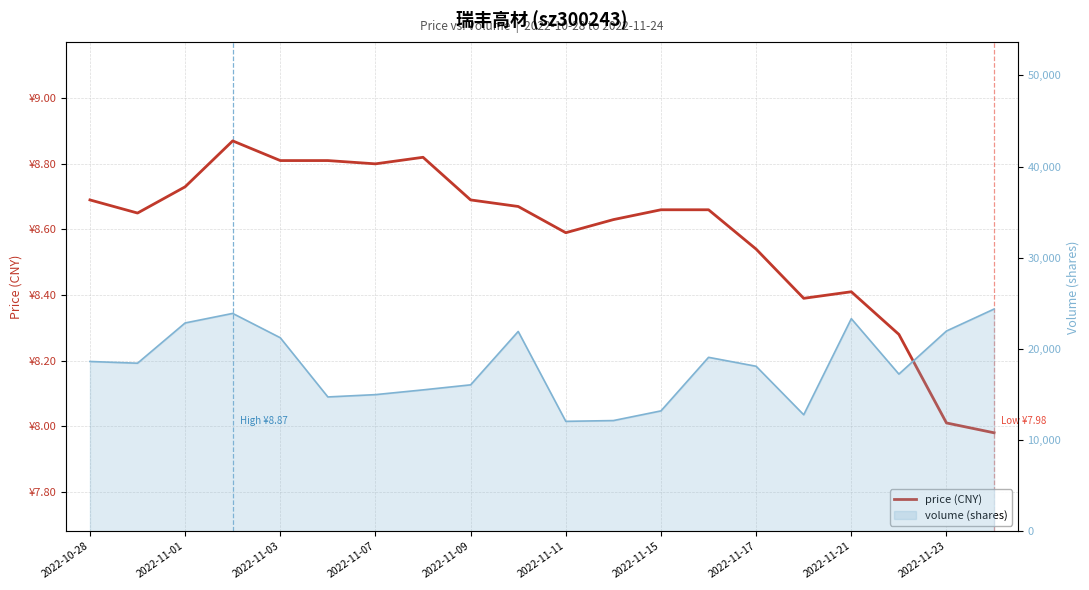

The chart shows a value of 13.3 at 15. True or false?

False